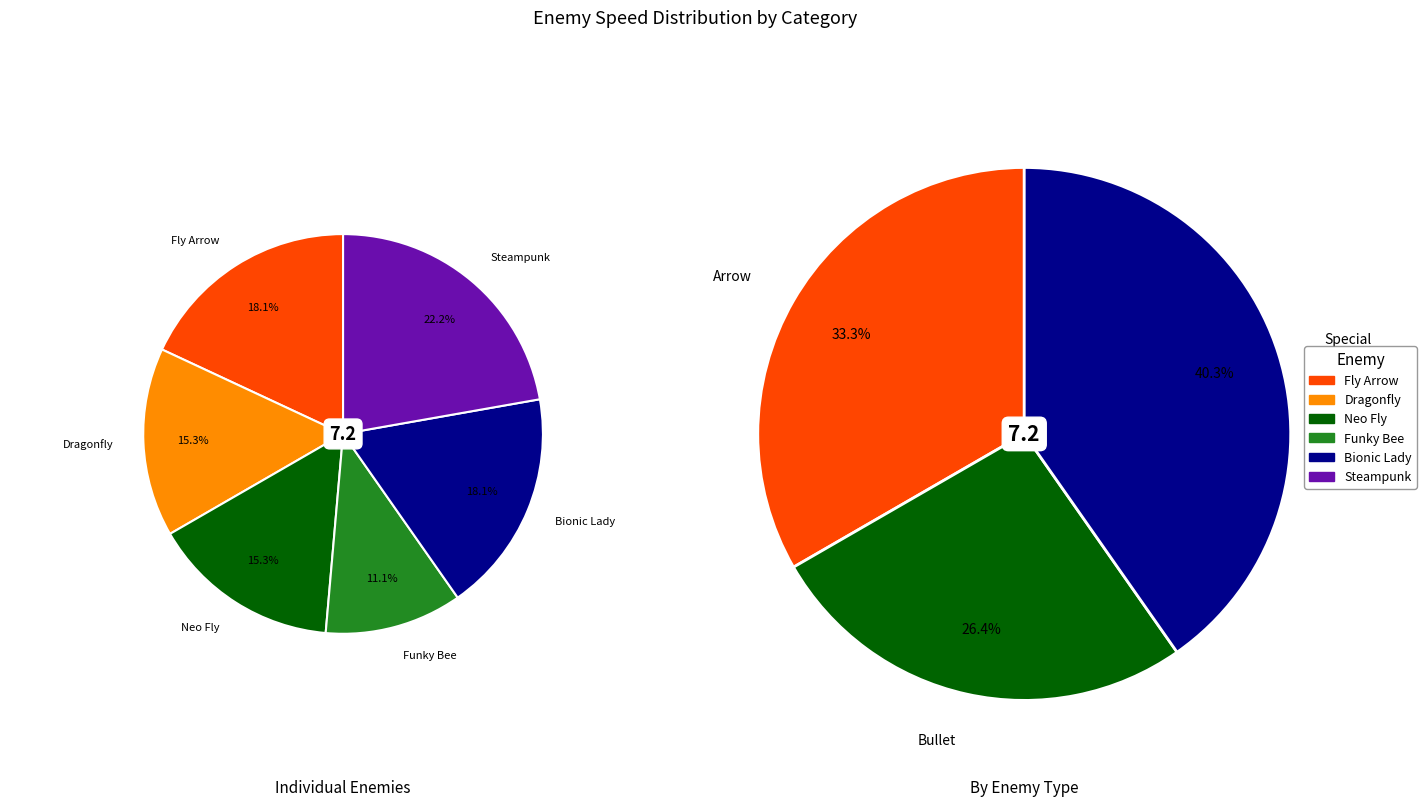

The Neo Fly slice represents 30% of the pie. True or false?

False